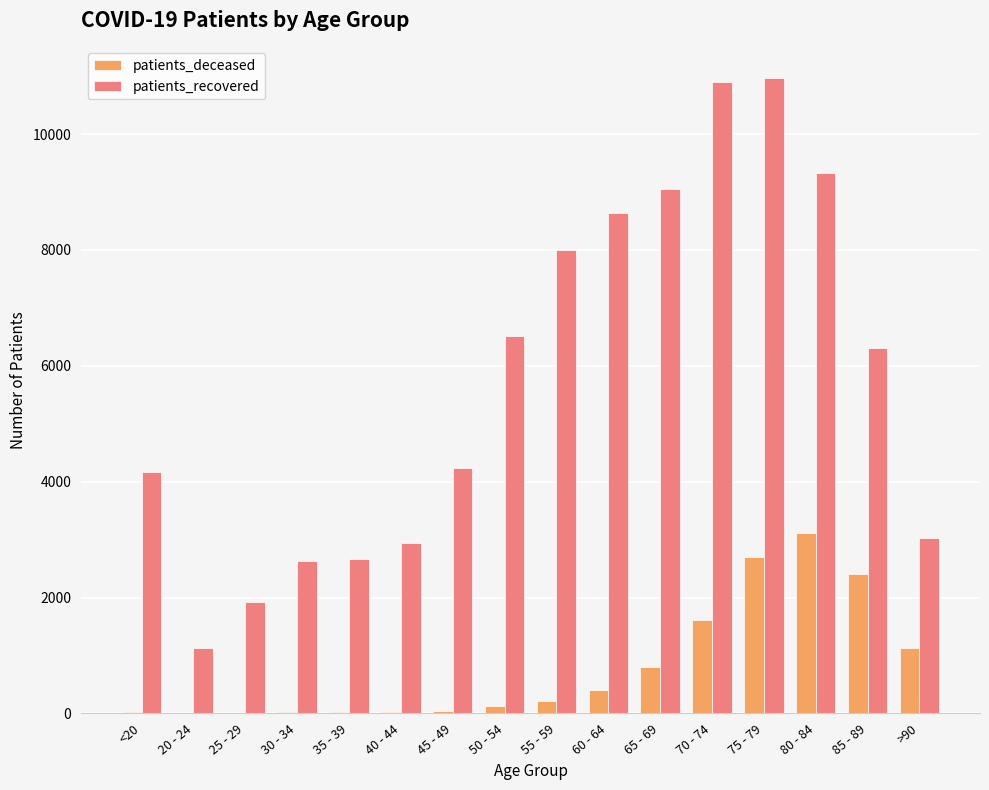

At which category is the sum across all series the highest?

75 - 79